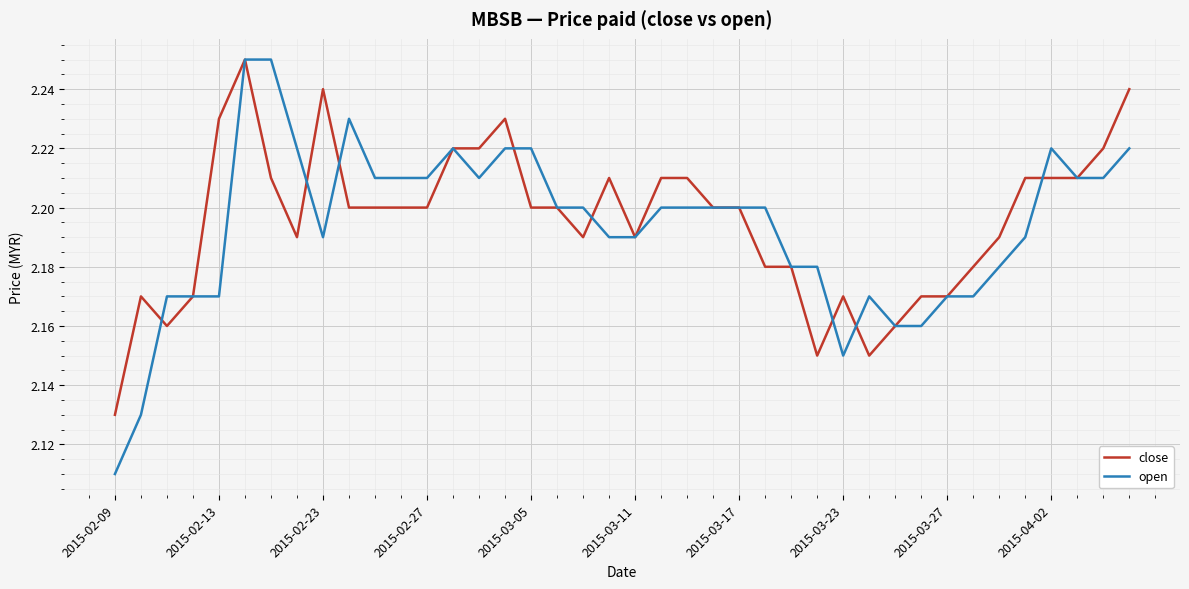

True or false: open and close intersect in this chart.

True